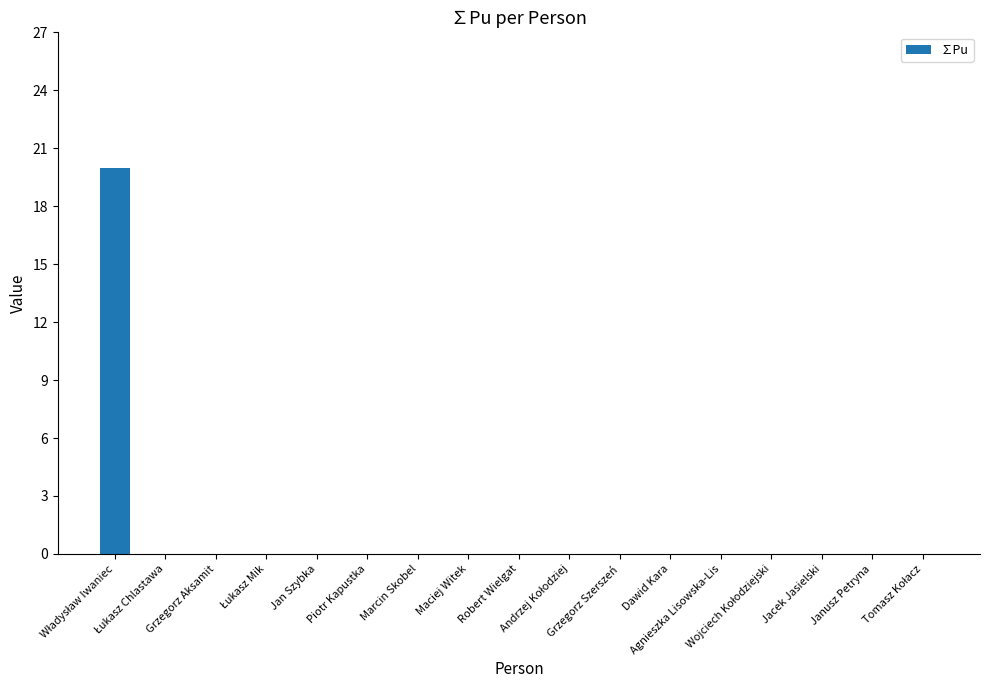

What is the greatest value displayed?

20